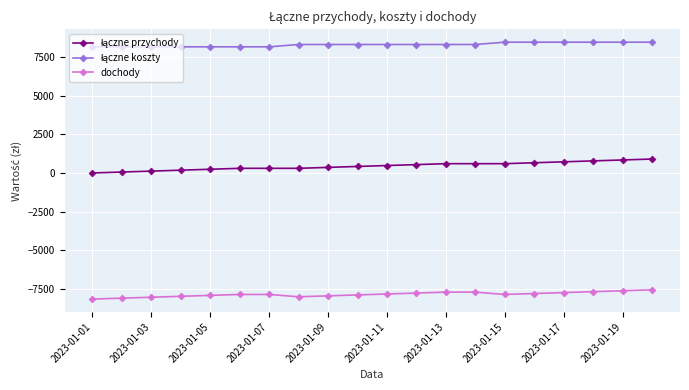

What is the maximum value for dochody?

-7550